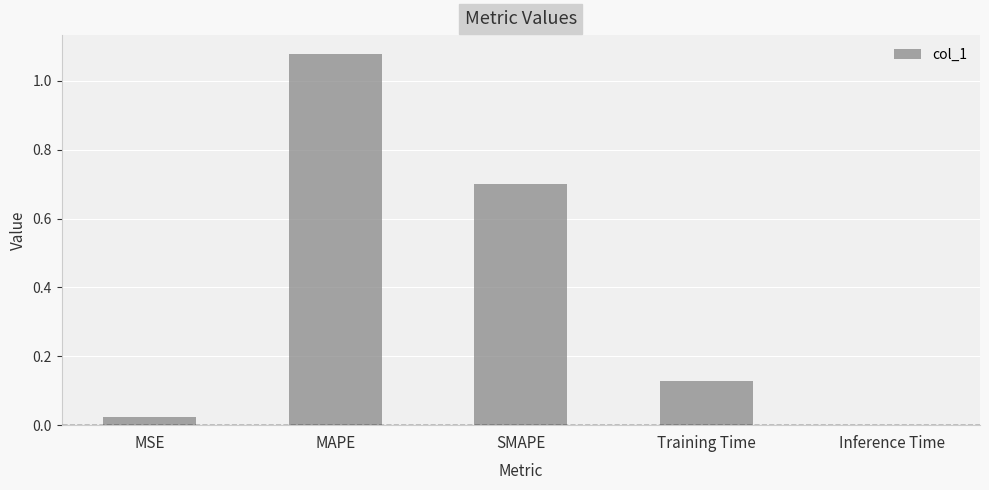

What is the sum of the values at MAPE and SMAPE?

1.8